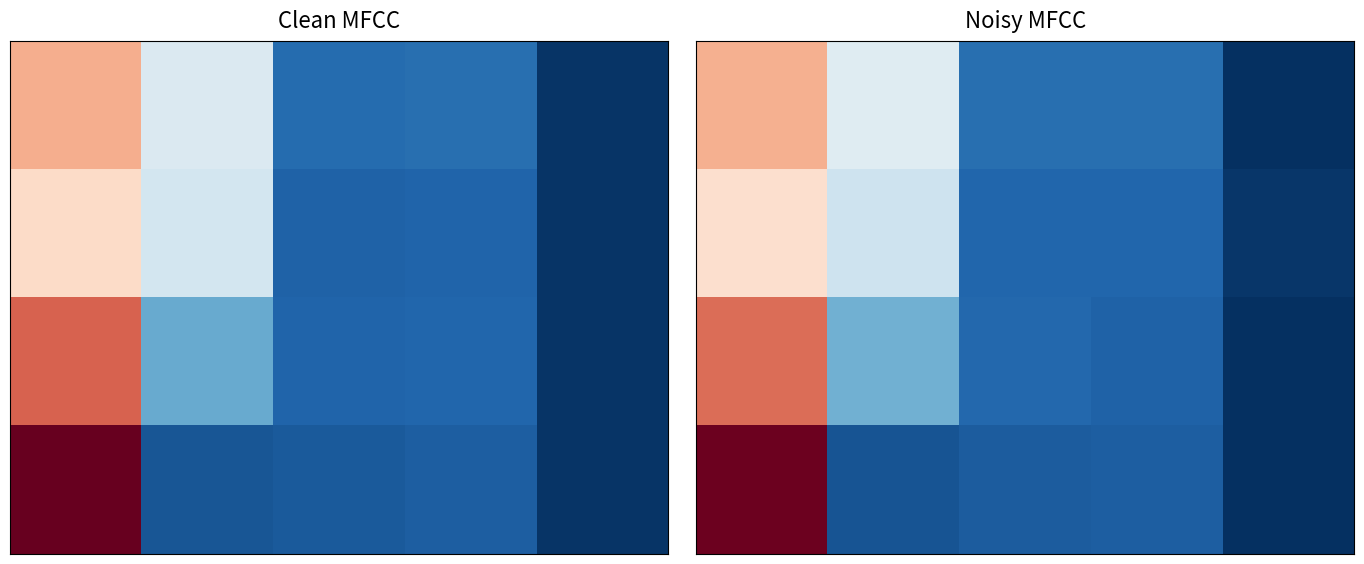

What is the maximum value shown in the chart?

367.4